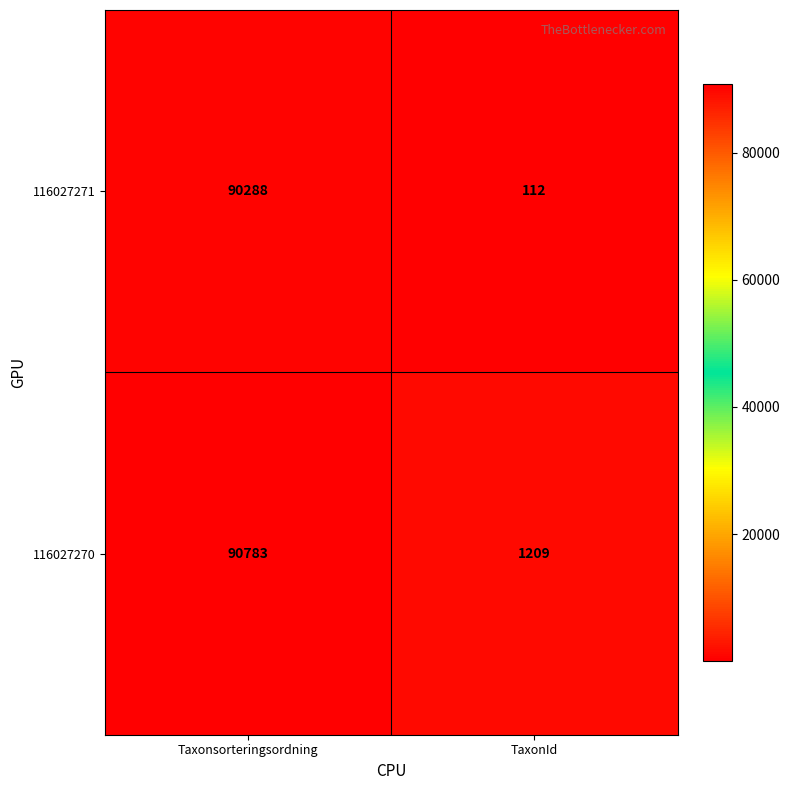

Which category has the lowest value across all series?

TaxonId